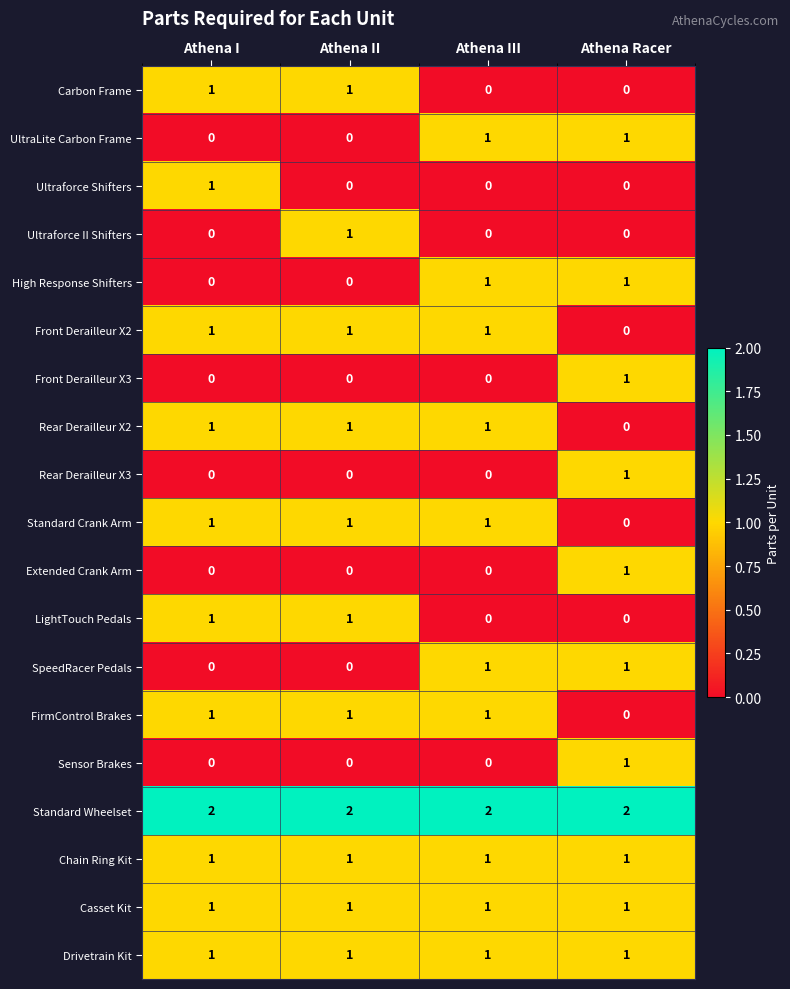

Is the value of Carbon Frame at Athena Racer greater than the value of LightTouch Pedals at Athena I?

No